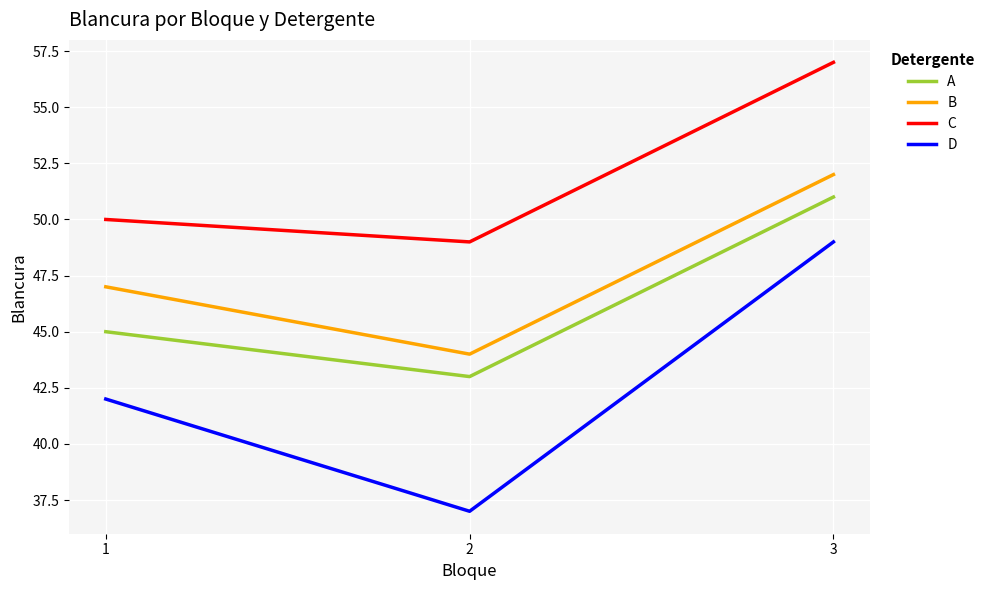

How many D values are between 37 and 49?

3